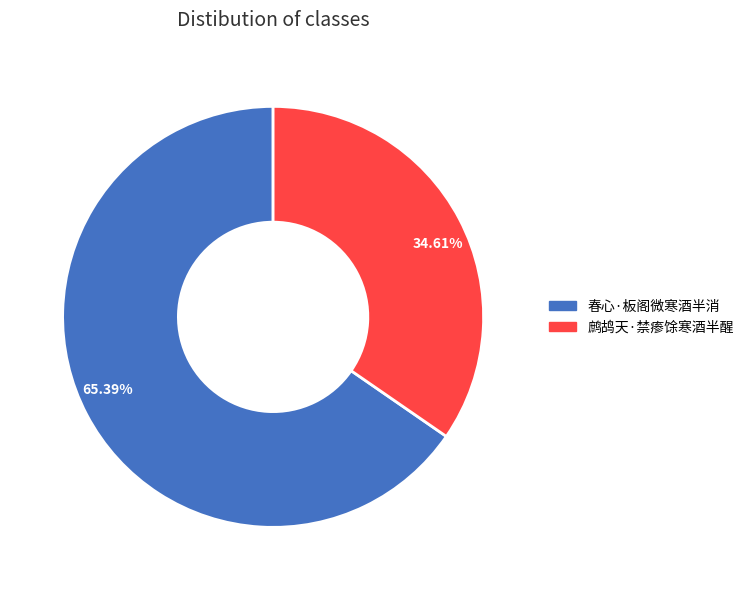

How many slices are in this pie chart?

2